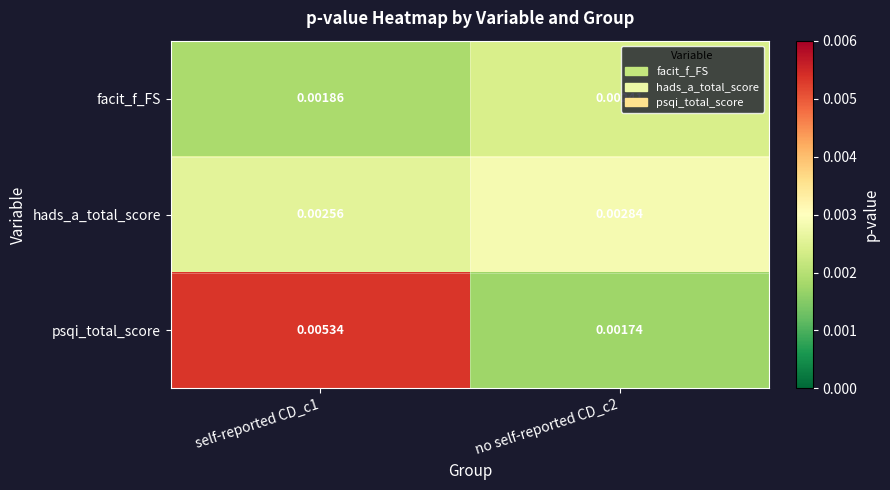

Which series has the largest total across all categories?

psqi_total_score